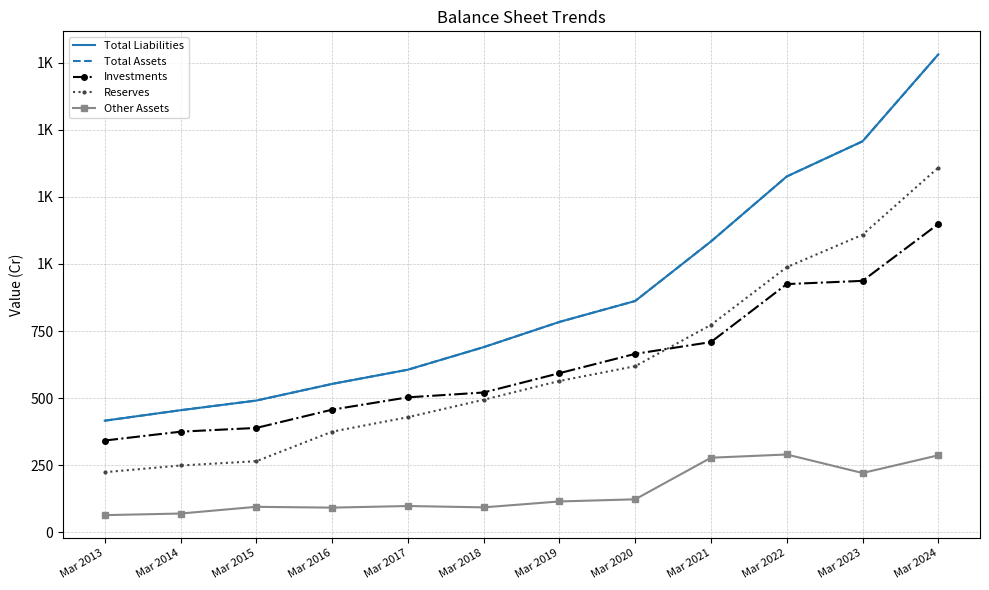

True or false: Reserves and Total Assets cross at least once.

False